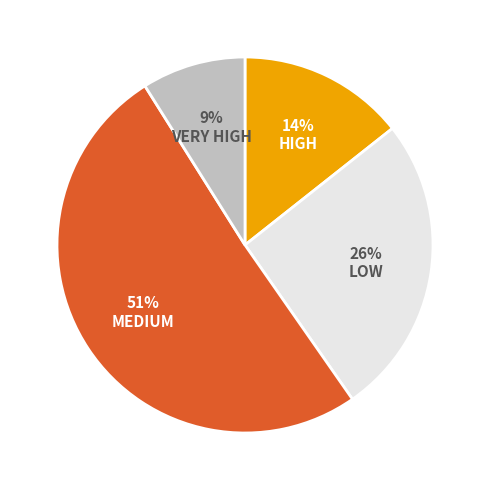

To the nearest percent, what is the combined percentage of LOW and VERY HIGH?

35%